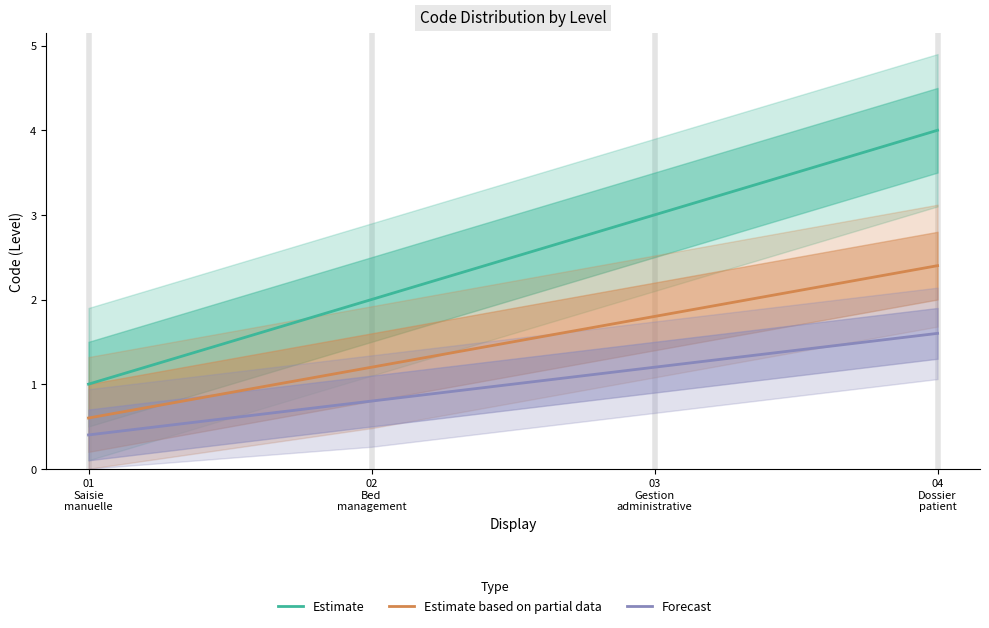

Is the value of Estimate at 04
Dossier
patient greater than the value of Forecast at 01
Saisie
manuelle?

Yes